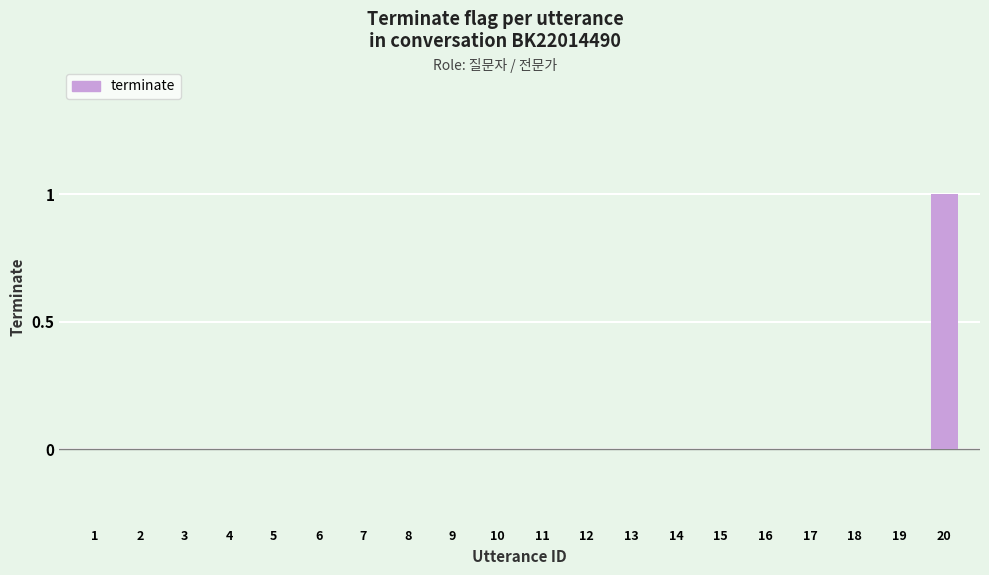

The chart shows a value of 0 at 17. True or false?

True